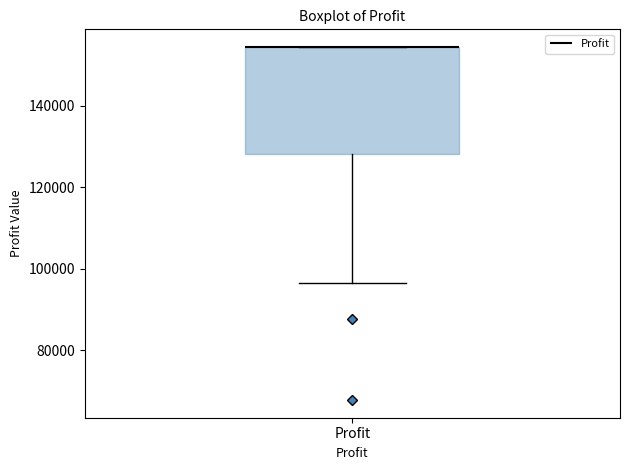

Where is the upper edge of the box for Profit on the y-axis? The values are not printed on the chart, so give them approximately, as read against the axis.

154000